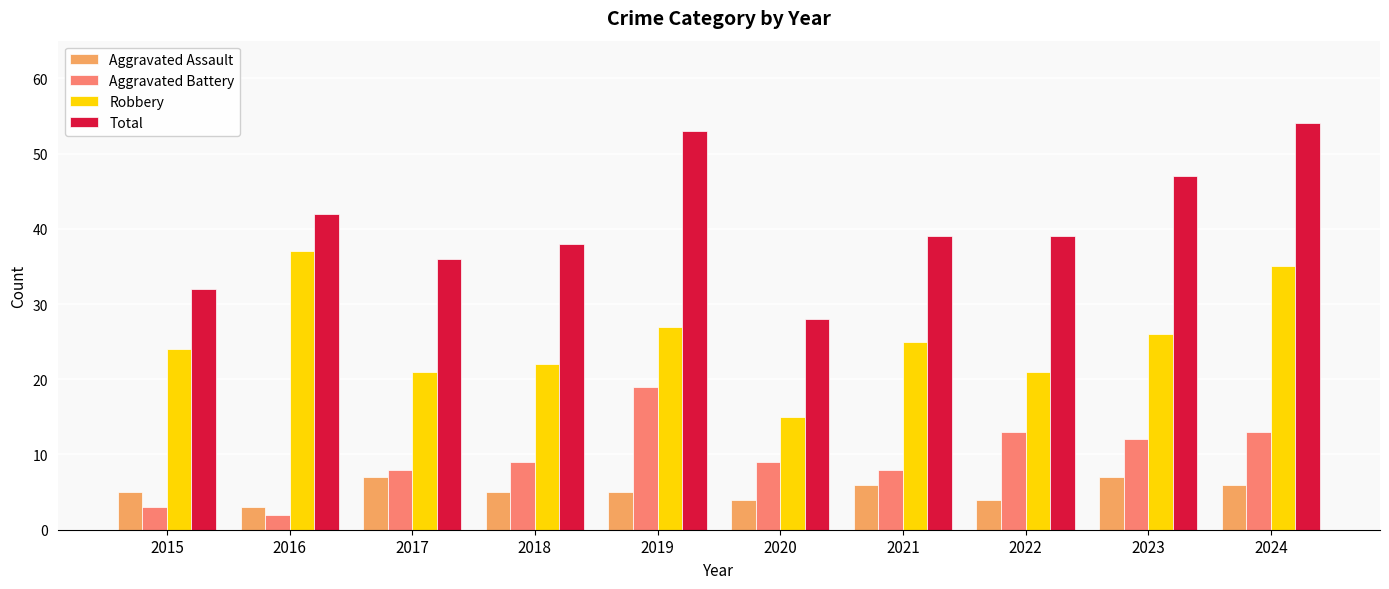

Is the value of Aggravated Assault at 2022 greater than the value of Robbery at 2018?

No